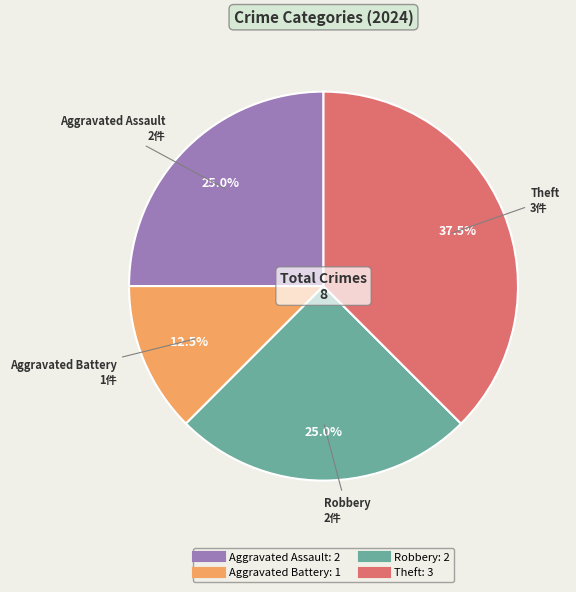

Between Robbery and Theft, which is larger?

Theft